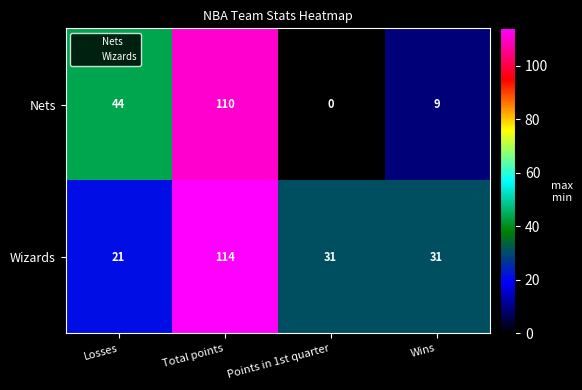

True or false: Wizards has a value of 31 at Points in 1st quarter.

True